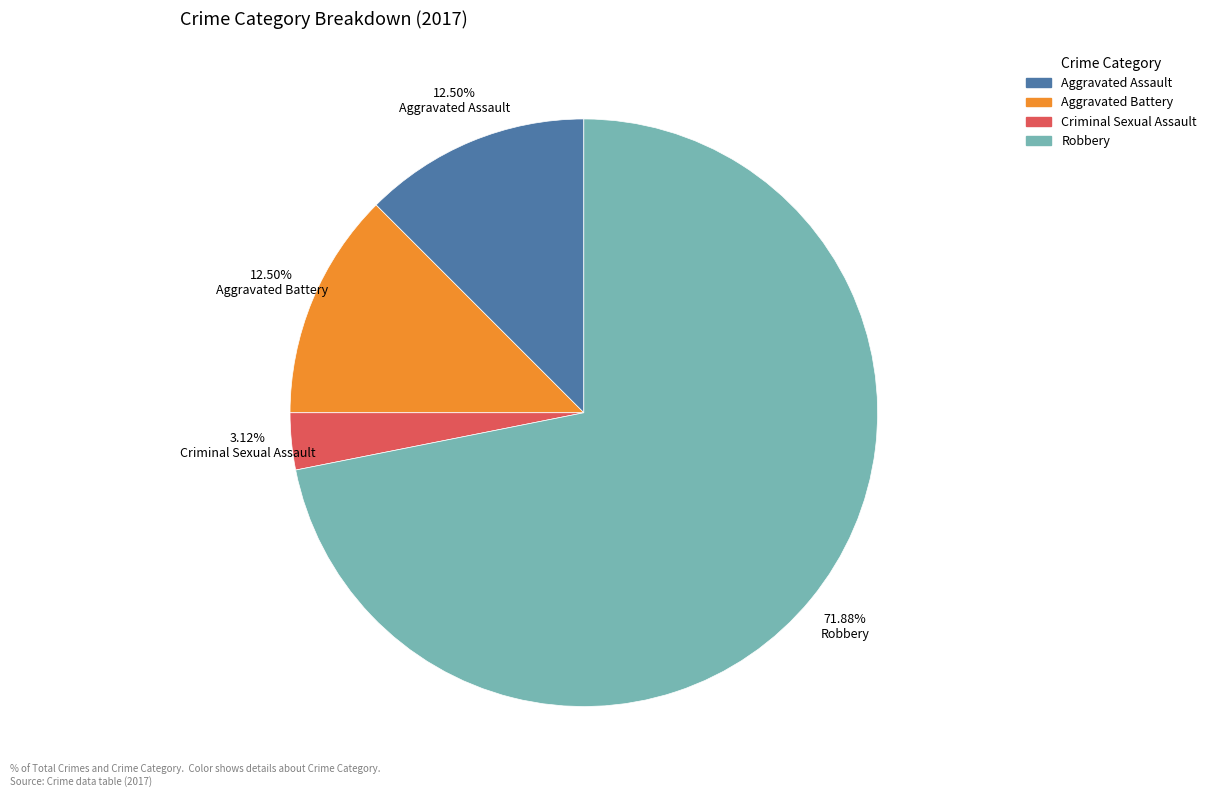

Does Robbery account for over 50% of the chart?

Yes